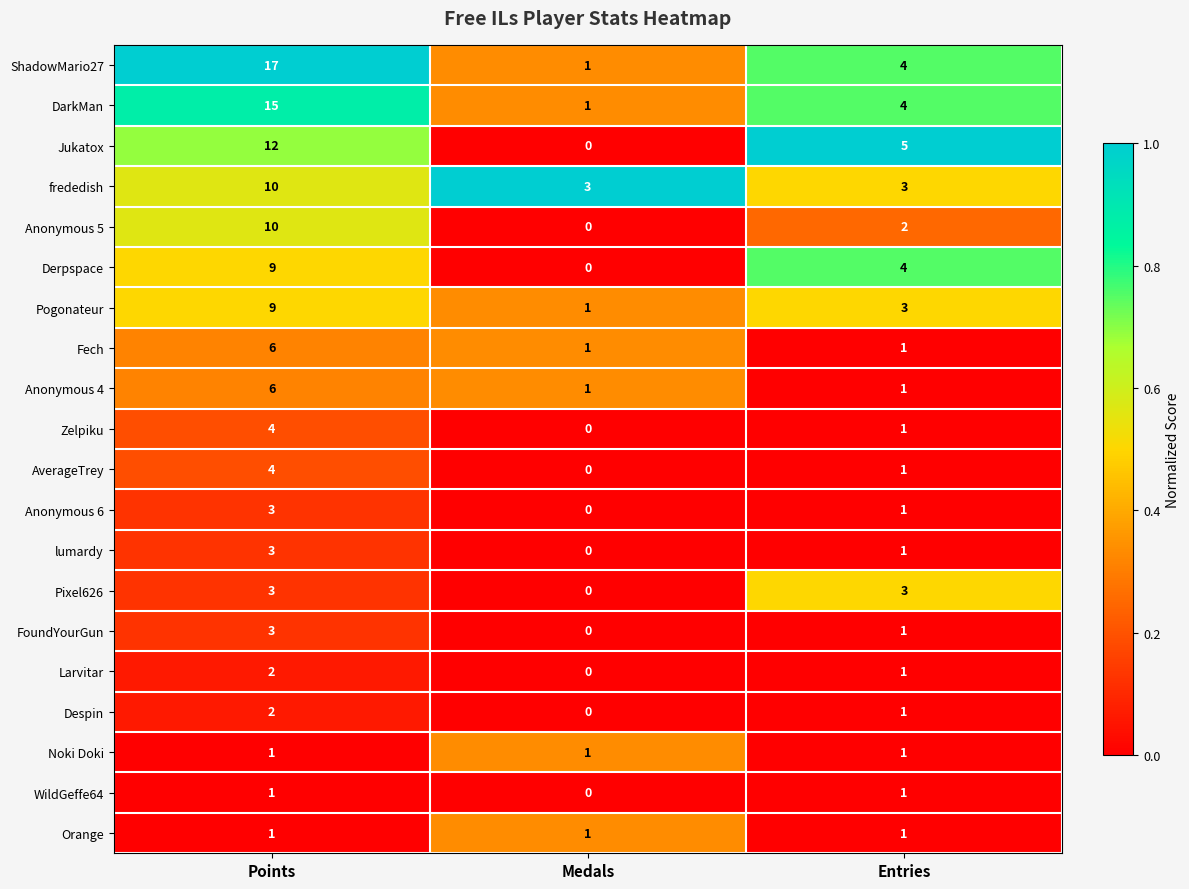

What is the sum of the Derpspace values at Points and Entries?

13